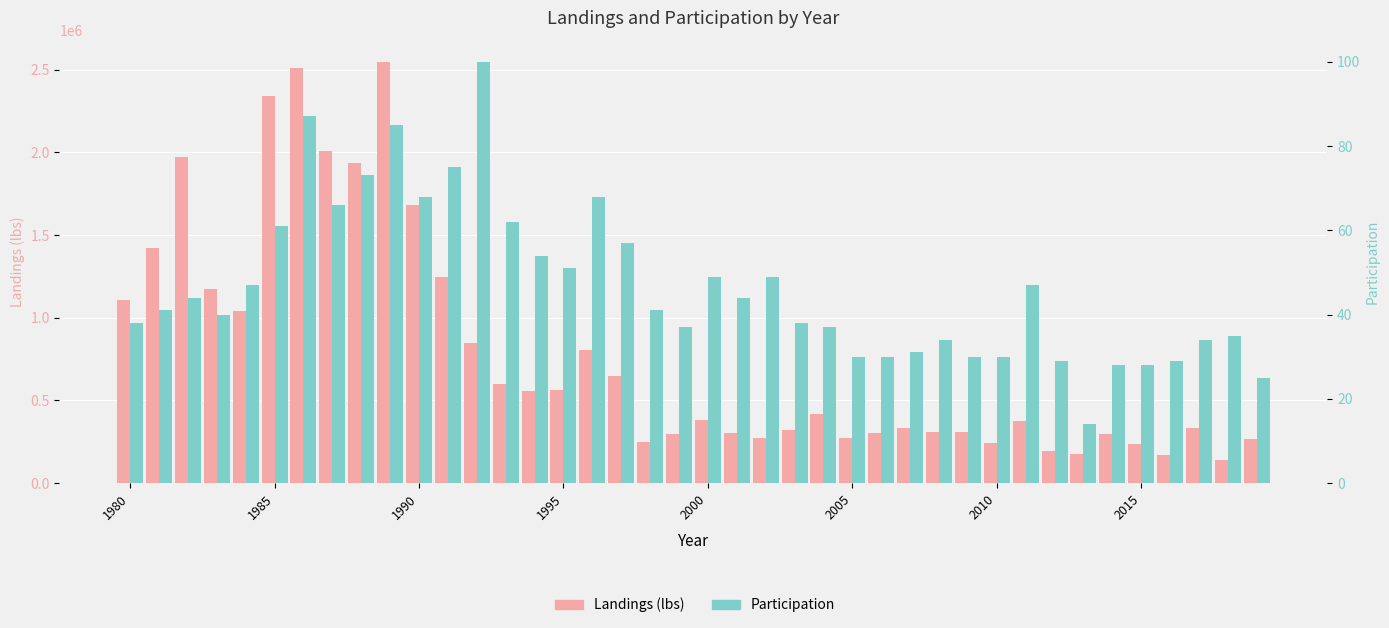

What is the difference between the maximum and minimum values in the Landings (lbs) series?

2406504.9